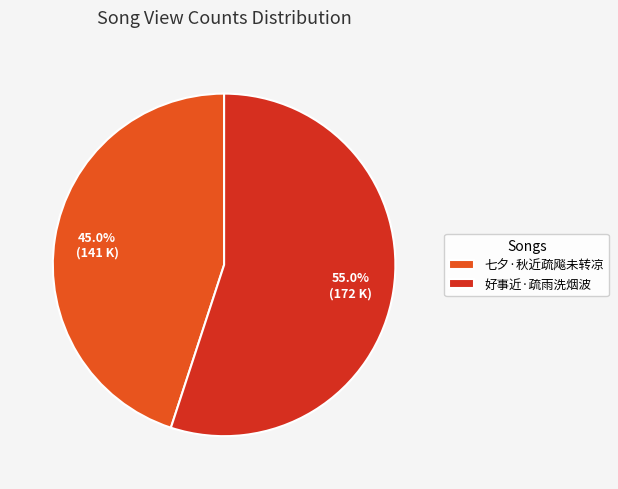

What percentage is the 七夕·秋近疏飚未转凉 slice, to the nearest percent?

45%